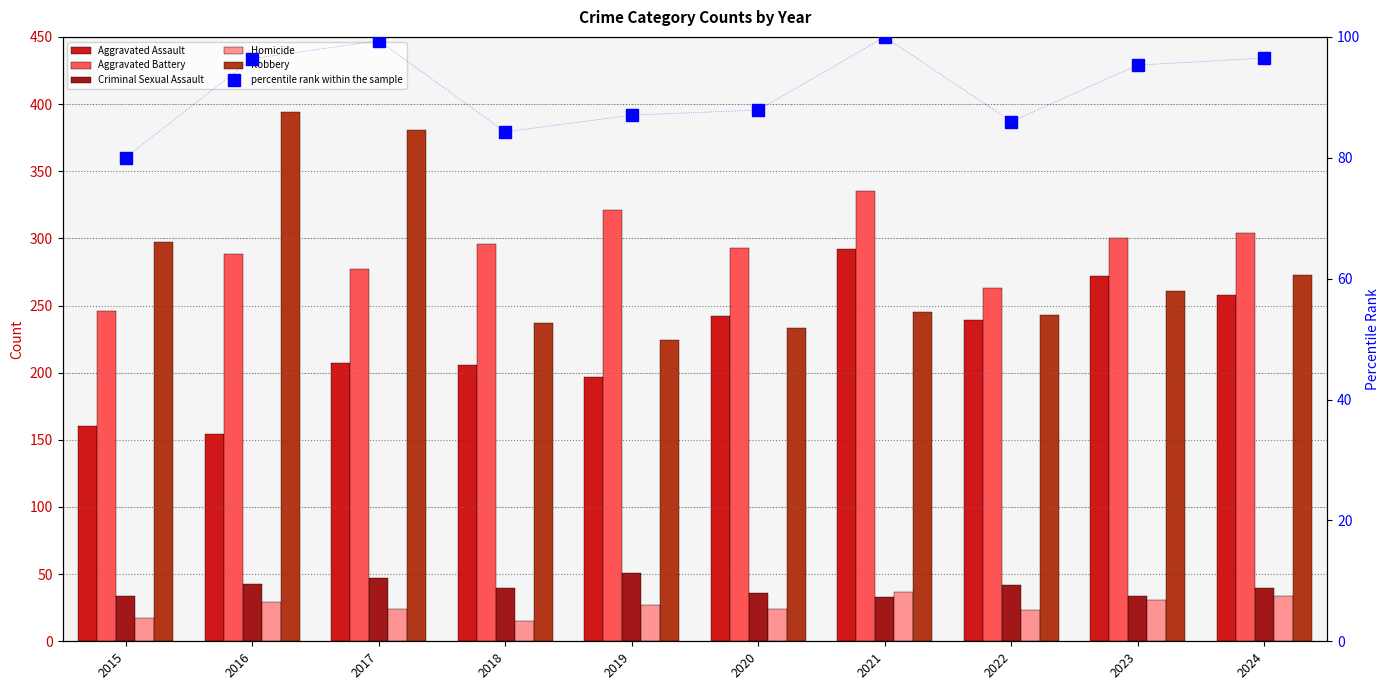

Where does the percentile rank within the sample series first go above 95?

2016